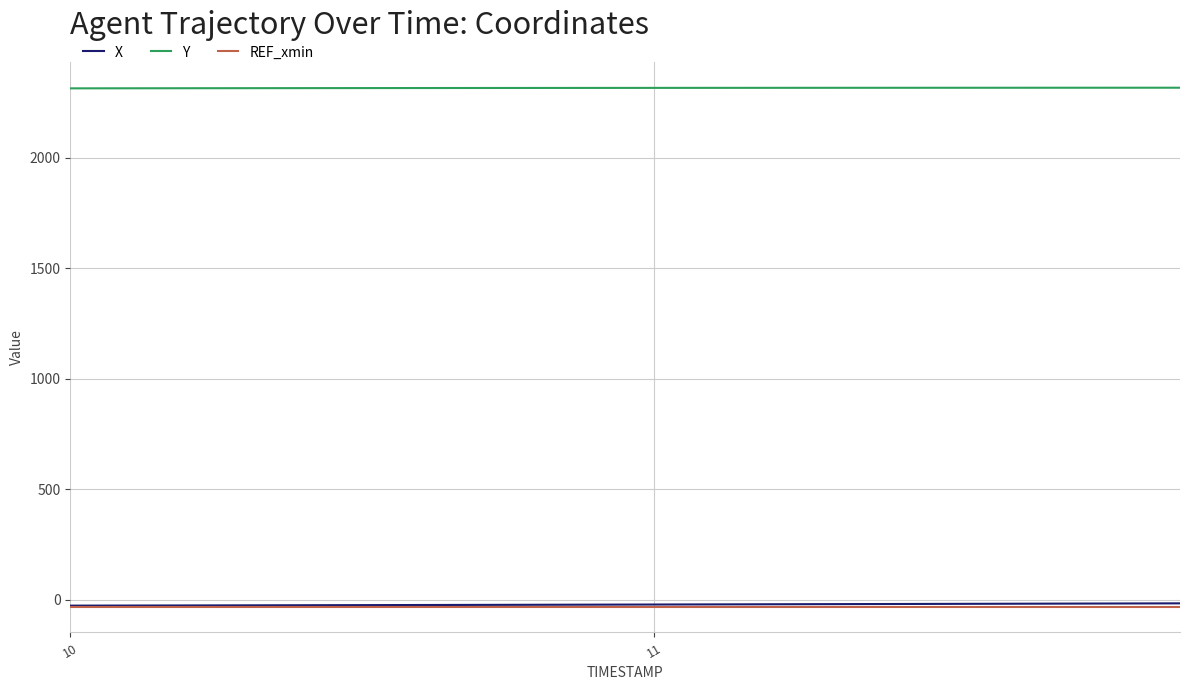

Does the chart have visible grid lines?

Yes